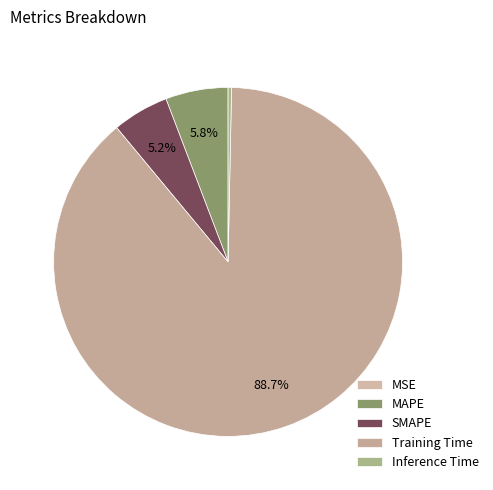

Which category has the biggest portion of the pie?

Training Time